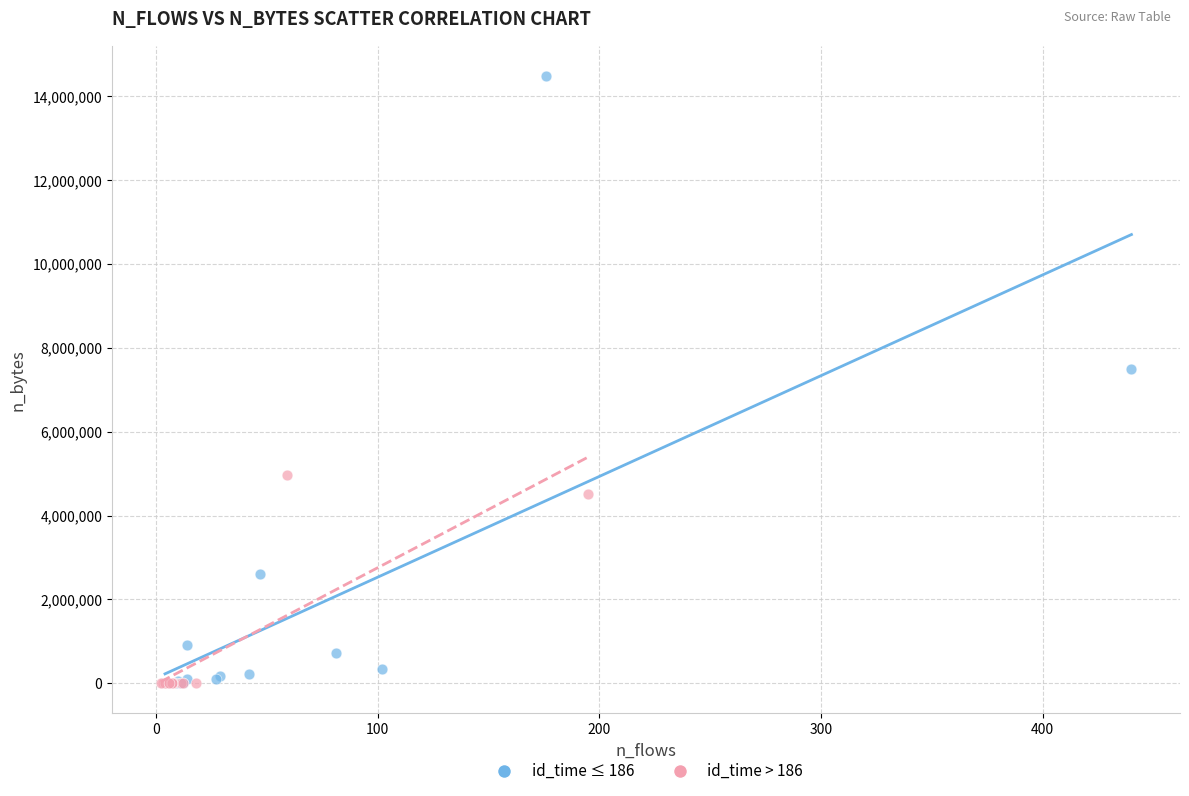

Which series contains the highest Y value?

id_time ≤ 186